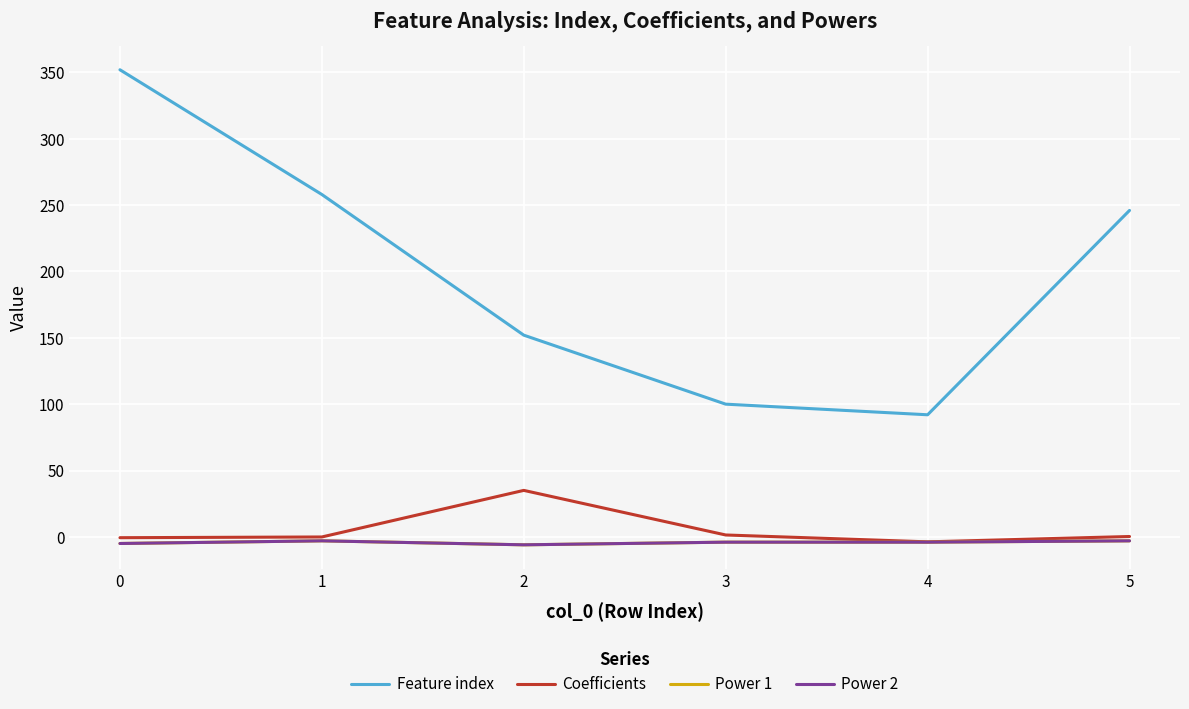

What is the spread (max minus min) of values at 5?

249.0